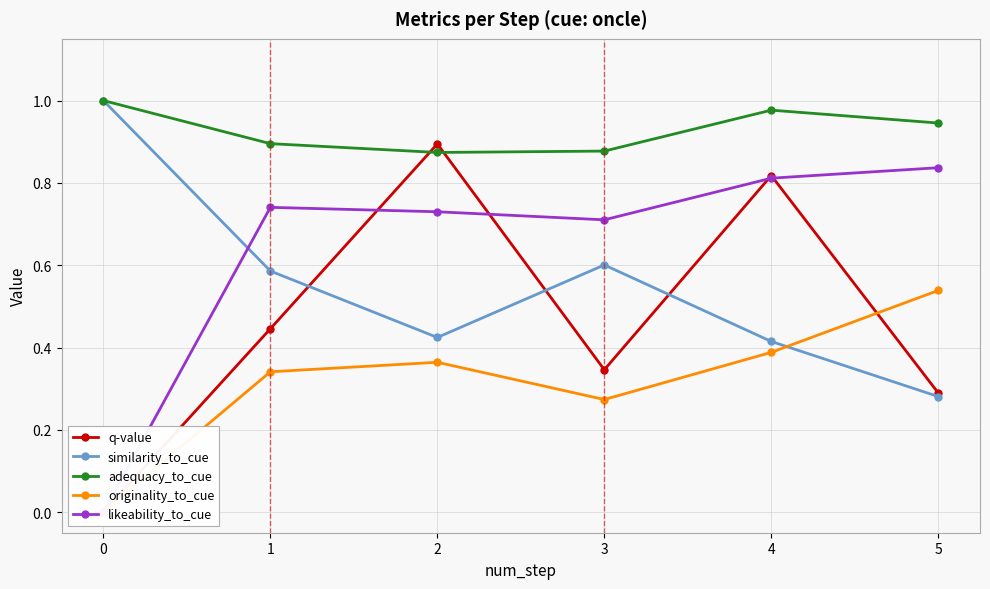

Is the value of adequacy_to_cue at 1 greater than the value of similarity_to_cue at 0?

No